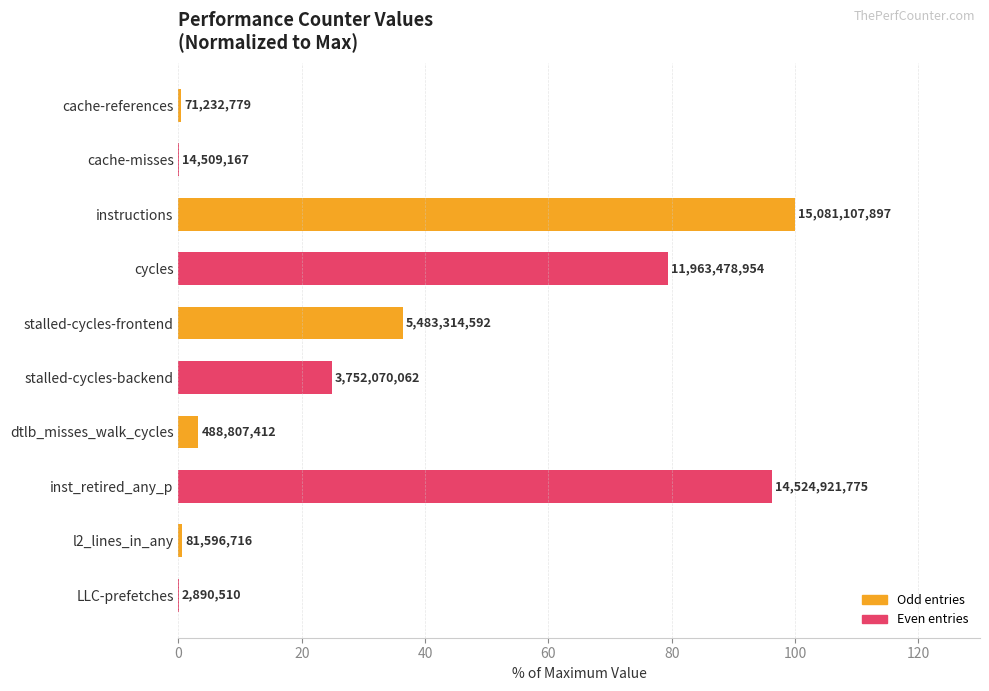

What is the average value?

34.1